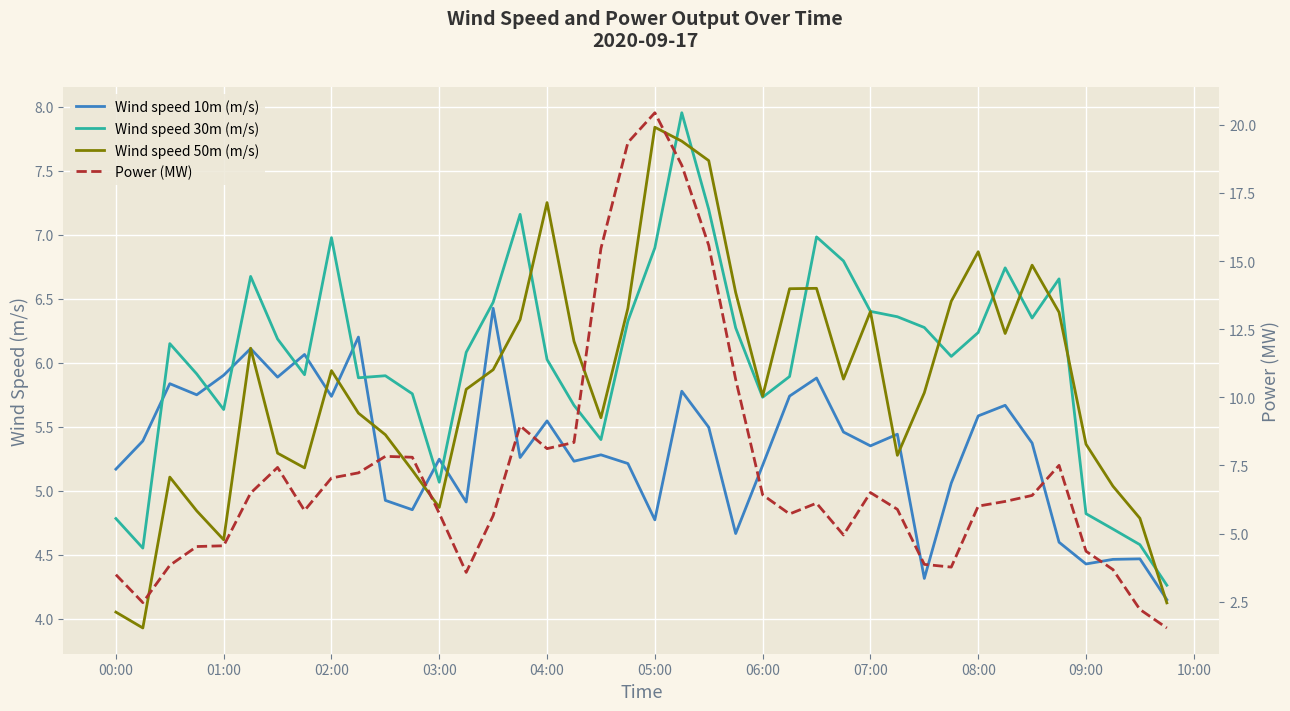

What is the total value across all series at 03:00?

20.9